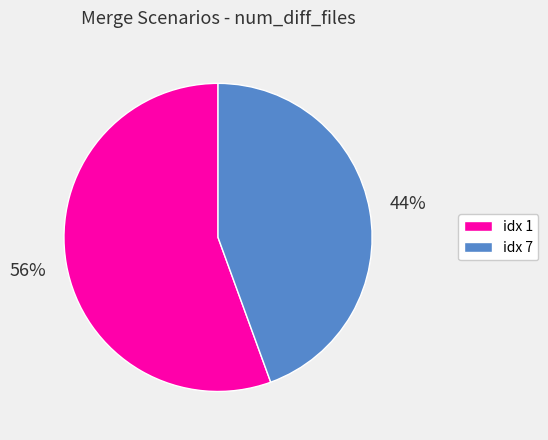

True or false: idx 1 accounts for 56% of the total.

True